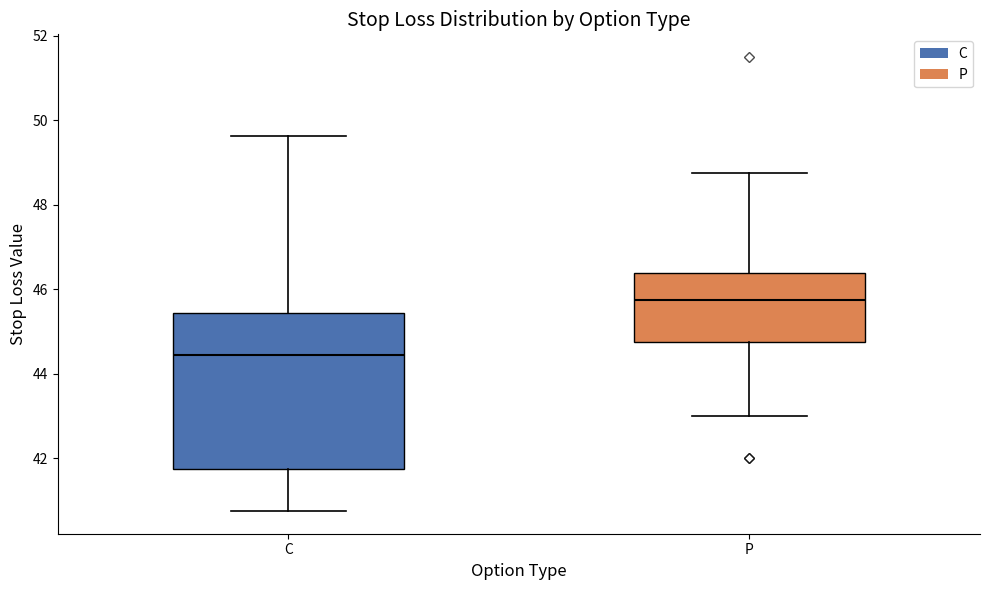

Which box's median line is the highest?

P